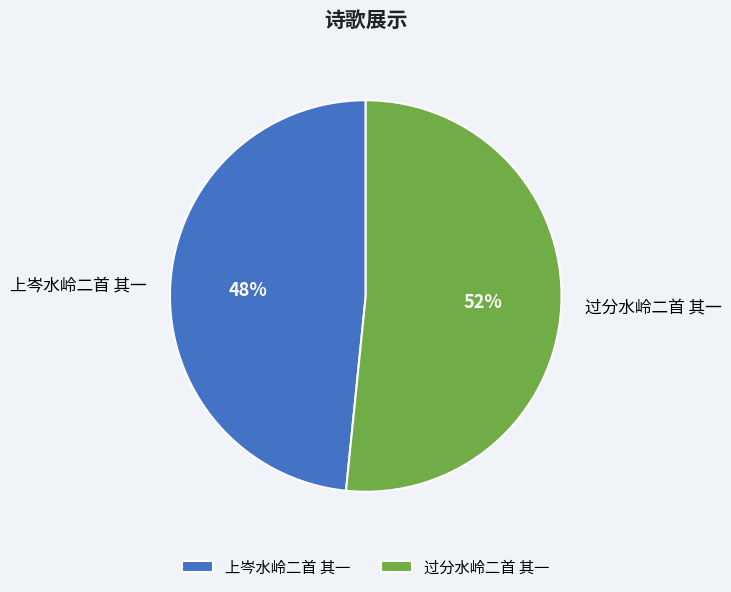

To the nearest percent, what is the average slice percentage?

50%